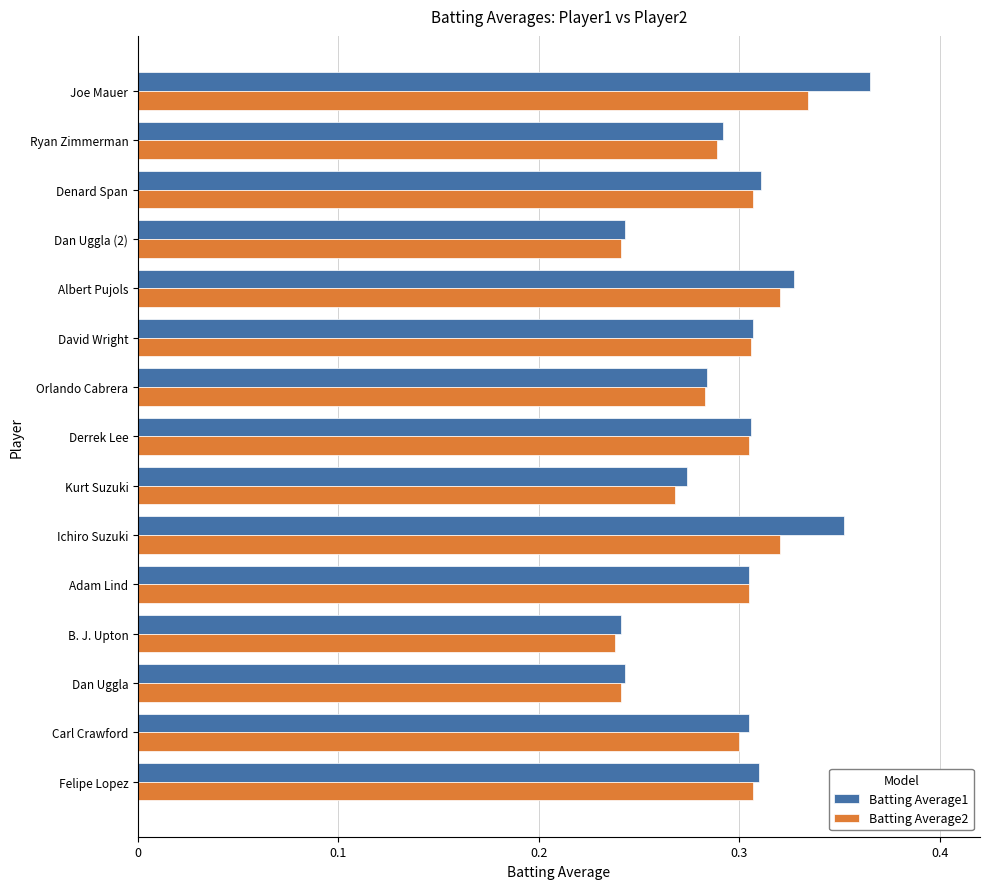

Which series changed the most between Dan Uggla and David Wright?

Batting Average2